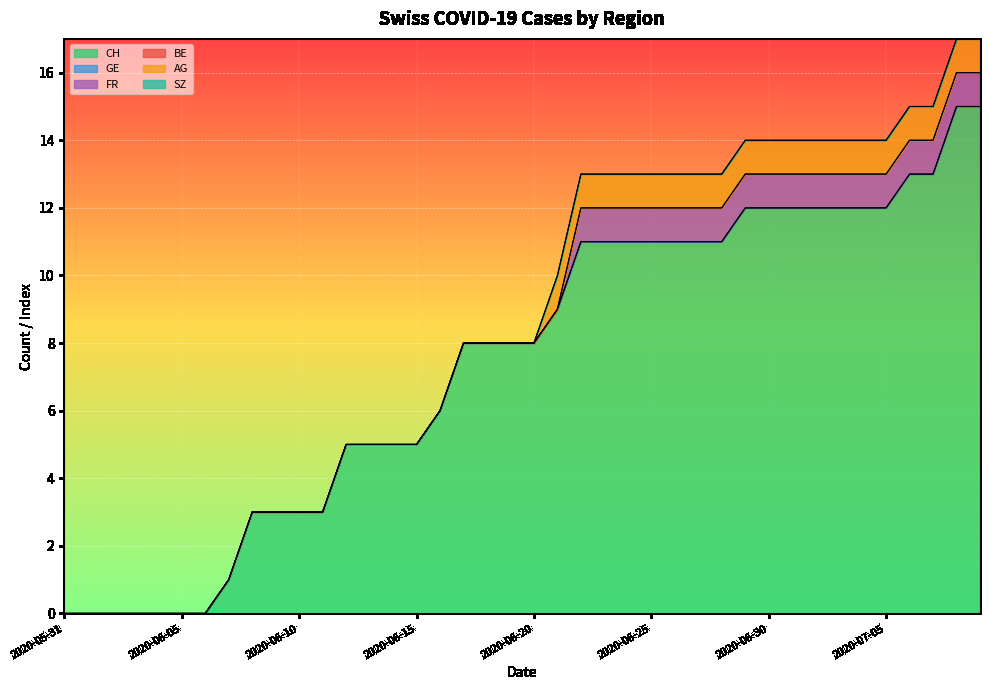

Reading left to right, what are all the values shown in this chart?

CH: 2020-05-31=0	2020-06-01=0	2020-06-02=0	2020-06-03=0	2020-06-04=0	2020-06-05=0	2020-06-06=0	2020-06-07=1	2020-06-08=3	2020-06-09=3	2020-06-10=3	2020-06-11=3	2020-06-12=5	2020-06-13=5	2020-06-14=5	2020-06-15=5	2020-06-16=6	2020-06-17=8	2020-06-18=8	2020-06-19=8	2020-06-20=8	2020-06-21=9	2020-06-22=11	2020-06-23=11	2020-06-24=11	2020-06-25=11	2020-06-26=11	2020-06-27=11	2020-06-28=11	2020-06-29=12	2020-06-30=12	2020-07-01=12	2020-07-02=12	2020-07-03=12	2020-07-04=12	2020-07-05=12	2020-07-06=13	2020-07-07=13	2020-07-08=15	2020-07-09=15
GE: 2020-05-31=0	2020-06-01=0	2020-06-02=0	2020-06-03=0	2020-06-04=0	2020-06-05=0	2020-06-06=0	2020-06-07=0	2020-06-08=0	2020-06-09=0	2020-06-10=0	2020-06-11=0	2020-06-12=0	2020-06-13=0	2020-06-14=0	2020-06-15=0	2020-06-16=0	2020-06-17=0	2020-06-18=0	2020-06-19=0	2020-06-20=0	2020-06-21=0	2020-06-22=0	2020-06-23=0	2020-06-24=0	2020-06-25=0	2020-06-26=0	2020-06-27=0	2020-06-28=0	2020-06-29=0	2020-06-30=0	2020-07-01=0	2020-07-02=0	2020-07-03=0	2020-07-04=0	2020-07-05=0	2020-07-06=0	2020-07-07=0	2020-07-08=0	2020-07-09=0
FR: 2020-05-31=0	2020-06-01=0	2020-06-02=0	2020-06-03=0	2020-06-04=0	2020-06-05=0	2020-06-06=0	2020-06-07=0	2020-06-08=0	2020-06-09=0	2020-06-10=0	2020-06-11=0	2020-06-12=0	2020-06-13=0	2020-06-14=0	2020-06-15=0	2020-06-16=0	2020-06-17=0	2020-06-18=0	2020-06-19=0	2020-06-20=0	2020-06-21=0	2020-06-22=1	2020-06-23=1	2020-06-24=1	2020-06-25=1	2020-06-26=1	2020-06-27=1	2020-06-28=1	2020-06-29=1	2020-06-30=1	2020-07-01=1	2020-07-02=1	2020-07-03=1	2020-07-04=1	2020-07-05=1	2020-07-06=1	2020-07-07=1	2020-07-08=1	2020-07-09=1
BE: 2020-05-31=0	2020-06-01=0	2020-06-02=0	2020-06-03=0	2020-06-04=0	2020-06-05=0	2020-06-06=0	2020-06-07=0	2020-06-08=0	2020-06-09=0	2020-06-10=0	2020-06-11=0	2020-06-12=0	2020-06-13=0	2020-06-14=0	2020-06-15=0	2020-06-16=0	2020-06-17=0	2020-06-18=0	2020-06-19=0	2020-06-20=0	2020-06-21=0	2020-06-22=0	2020-06-23=0	2020-06-24=0	2020-06-25=0	2020-06-26=0	2020-06-27=0	2020-06-28=0	2020-06-29=0	2020-06-30=0	2020-07-01=0	2020-07-02=0	2020-07-03=0	2020-07-04=0	2020-07-05=0	2020-07-06=0	2020-07-07=0	2020-07-08=0	2020-07-09=0
AG: 2020-05-31=0	2020-06-01=0	2020-06-02=0	2020-06-03=0	2020-06-04=0	2020-06-05=0	2020-06-06=0	2020-06-07=0	2020-06-08=0	2020-06-09=0	2020-06-10=0	2020-06-11=0	2020-06-12=0	2020-06-13=0	2020-06-14=0	2020-06-15=0	2020-06-16=0	2020-06-17=0	2020-06-18=0	2020-06-19=0	2020-06-20=0	2020-06-21=1	2020-06-22=1	2020-06-23=1	2020-06-24=1	2020-06-25=1	2020-06-26=1	2020-06-27=1	2020-06-28=1	2020-06-29=1	2020-06-30=1	2020-07-01=1	2020-07-02=1	2020-07-03=1	2020-07-04=1	2020-07-05=1	2020-07-06=1	2020-07-07=1	2020-07-08=1	2020-07-09=1
SZ: 2020-05-31=0	2020-06-01=0	2020-06-02=0	2020-06-03=0	2020-06-04=0	2020-06-05=0	2020-06-06=0	2020-06-07=0	2020-06-08=0	2020-06-09=0	2020-06-10=0	2020-06-11=0	2020-06-12=0	2020-06-13=0	2020-06-14=0	2020-06-15=0	2020-06-16=0	2020-06-17=0	2020-06-18=0	2020-06-19=0	2020-06-20=0	2020-06-21=0	2020-06-22=0	2020-06-23=0	2020-06-24=0	2020-06-25=0	2020-06-26=0	2020-06-27=0	2020-06-28=0	2020-06-29=0	2020-06-30=0	2020-07-01=0	2020-07-02=0	2020-07-03=0	2020-07-04=0	2020-07-05=0	2020-07-06=0	2020-07-07=0	2020-07-08=0	2020-07-09=0